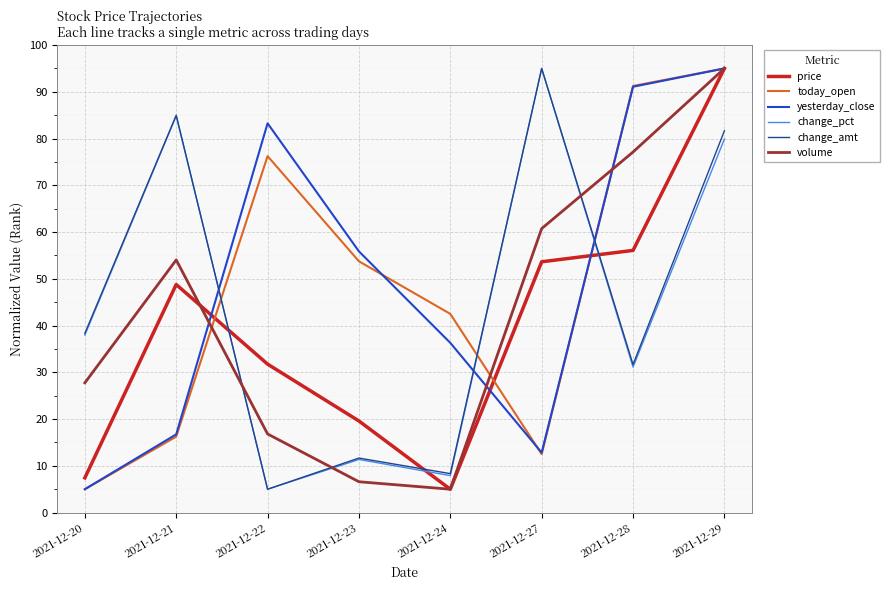

Where is today_open nearest to the value 50?

2021-12-23